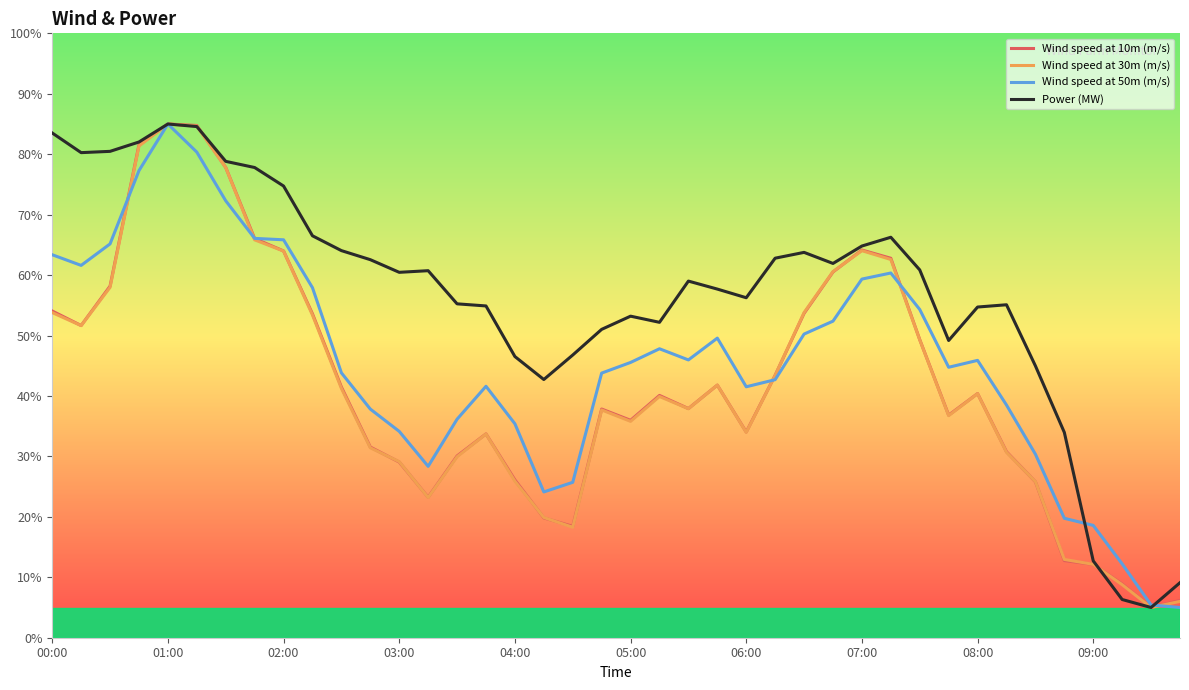

What is the smallest value displayed?

5.0